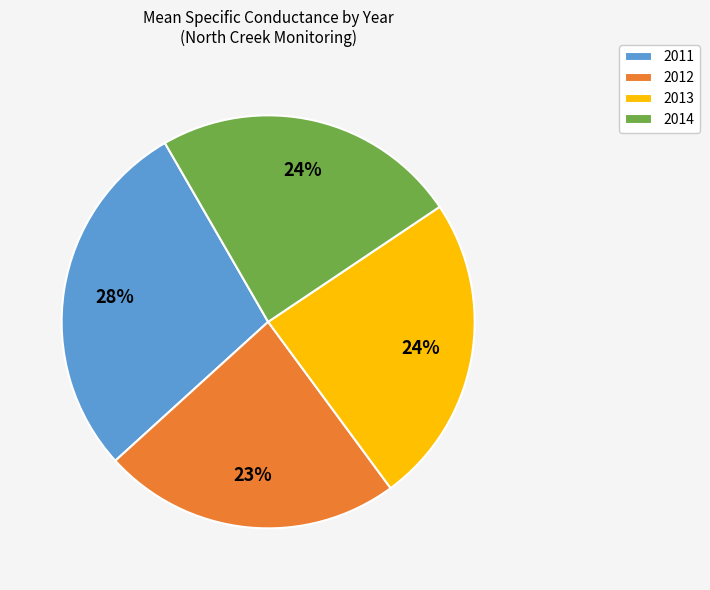

Is 2014 the majority of the pie?

No